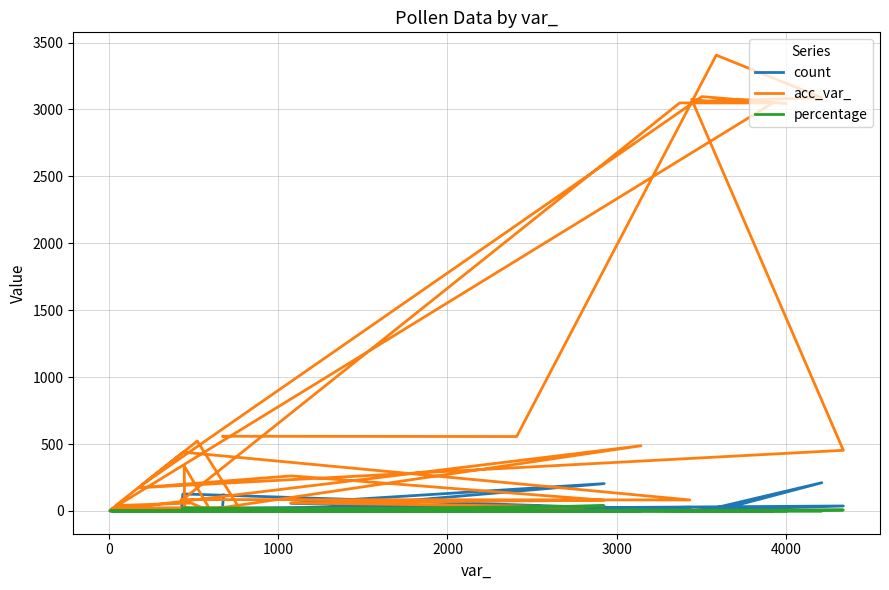

What is the minimum value for count?

1.0